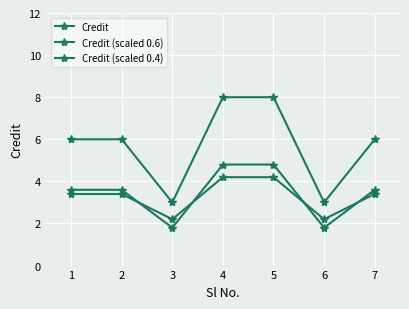

How many lines are shown in the chart?

3